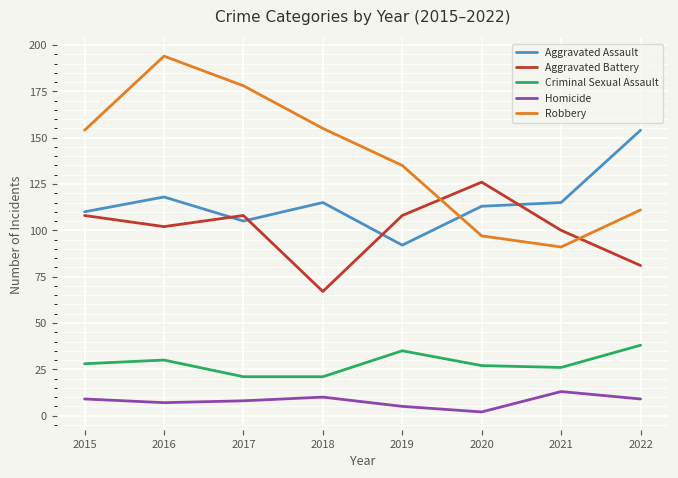

How many interior local valleys does the Robbery series have?

1